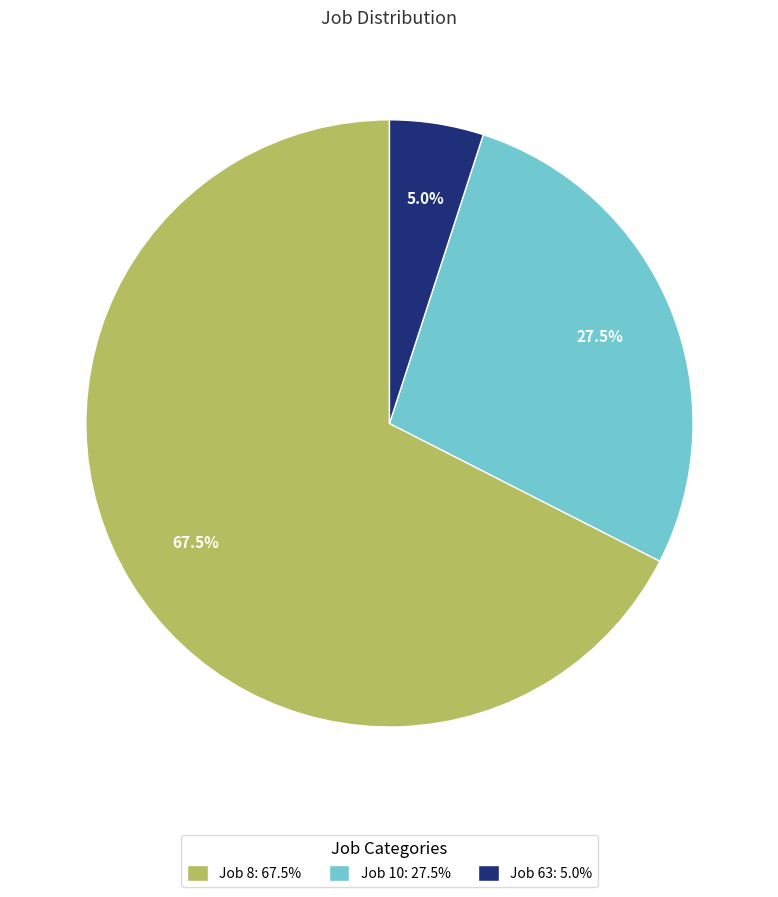

Which category has the biggest portion of the pie?

Job 8: 67.5%